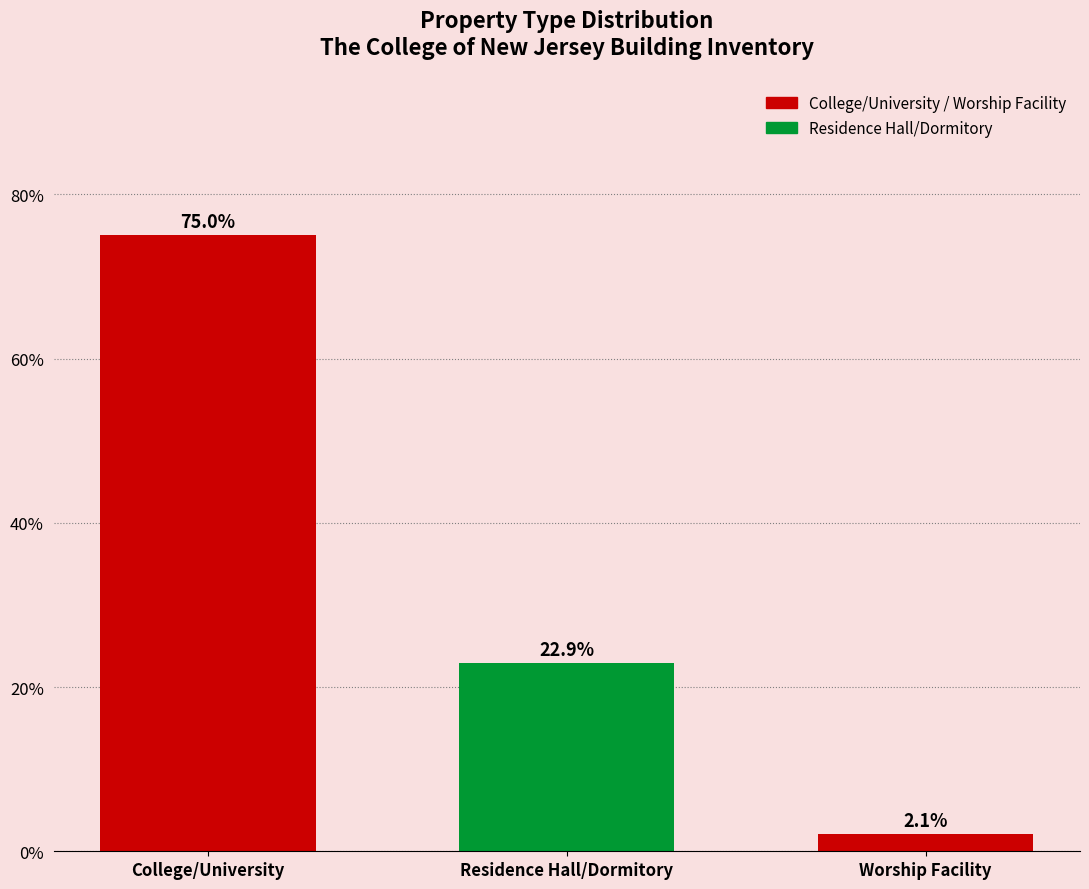

Reading left to right, extract all data points from this chart.

75.0	22.9	2.1